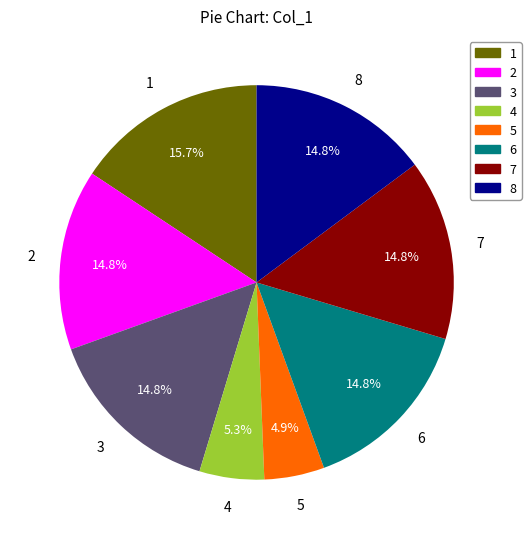

Is there any slice that represents more than half of the pie?

No